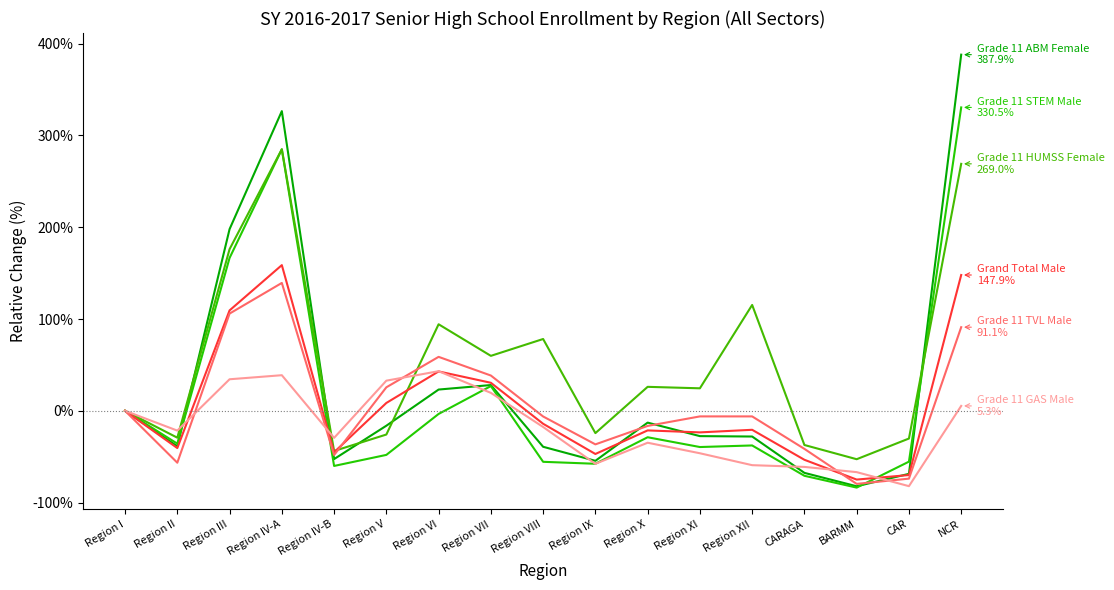

Does the chart display data point markers on the line(s)?

No